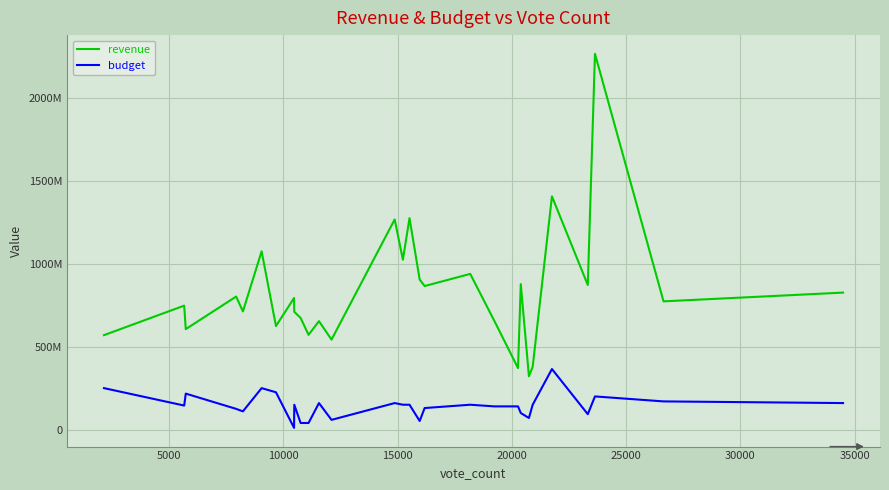

Rank the series by their average value, from lowest to highest.

budget, revenue